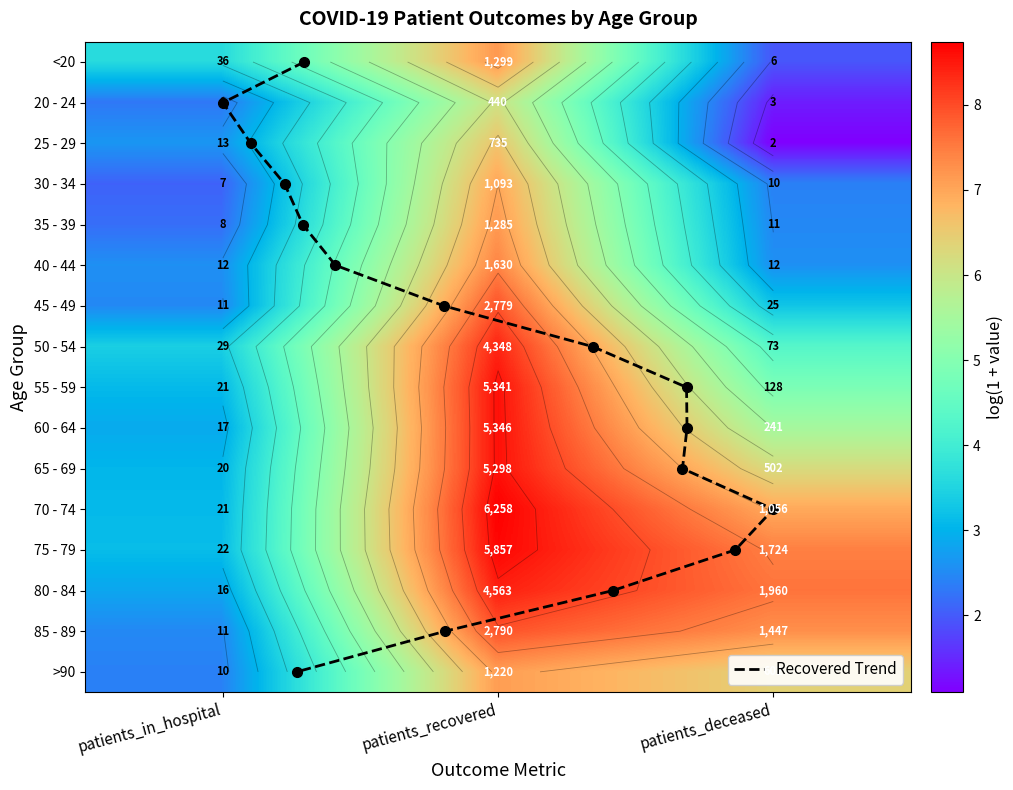

True or false: 75 - 79 has a value of 4.7 at patients_recovered.

False